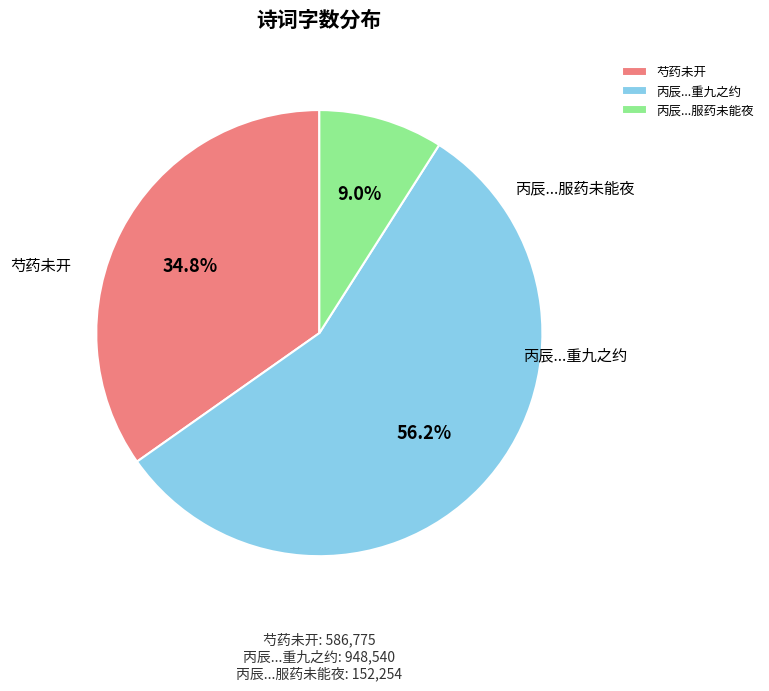

True or false: 芍药未开 accounts for 35% of the total.

True